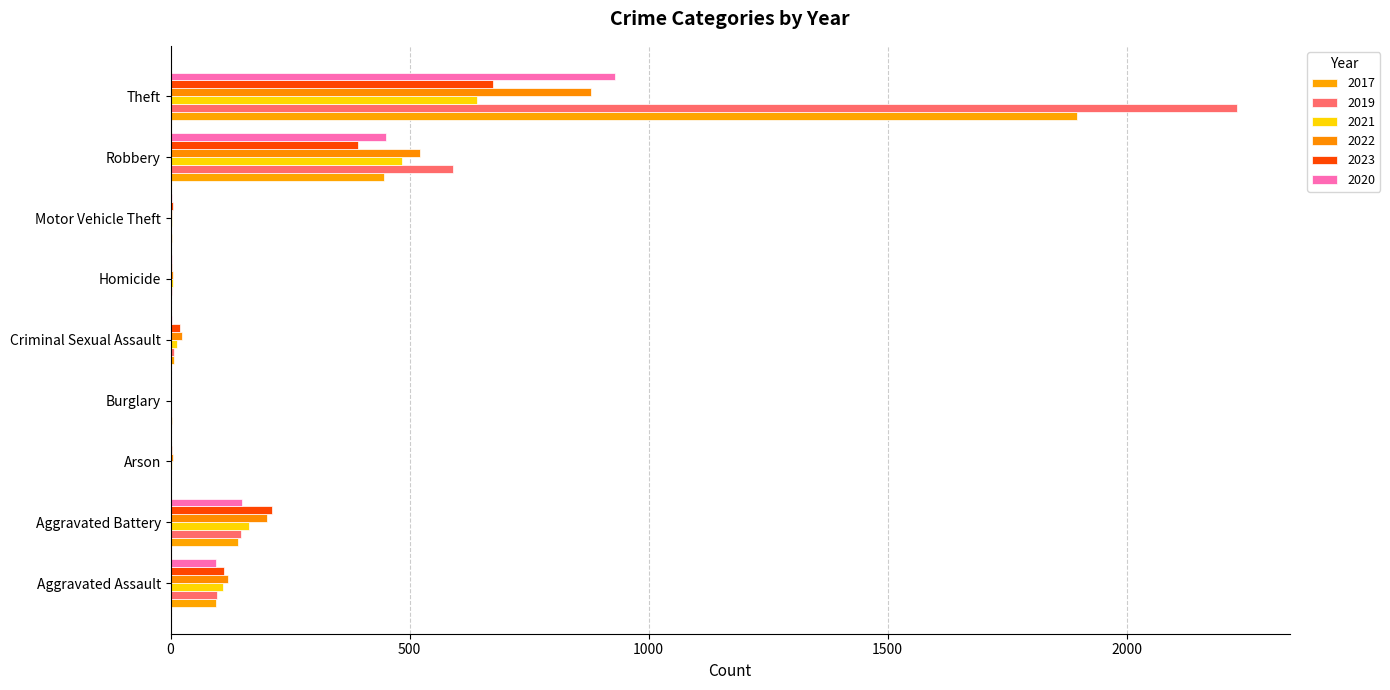

How many categories are shown in the chart?

9